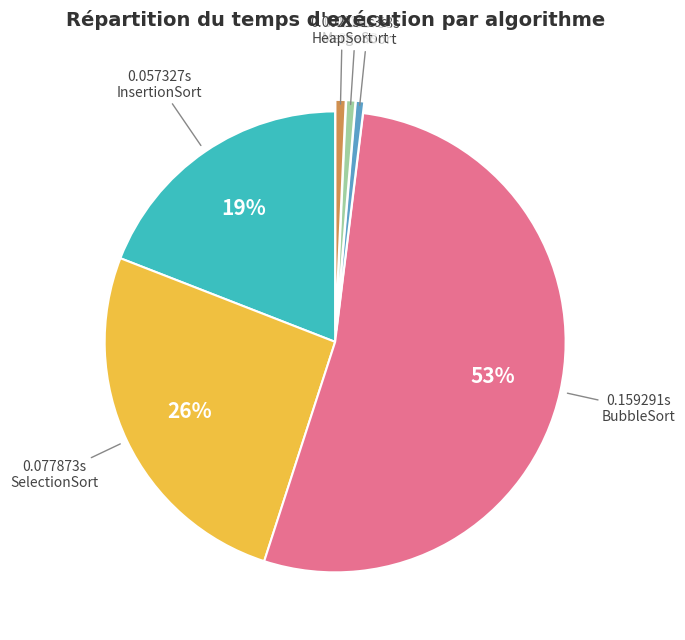

How many slices are in this pie chart?

6